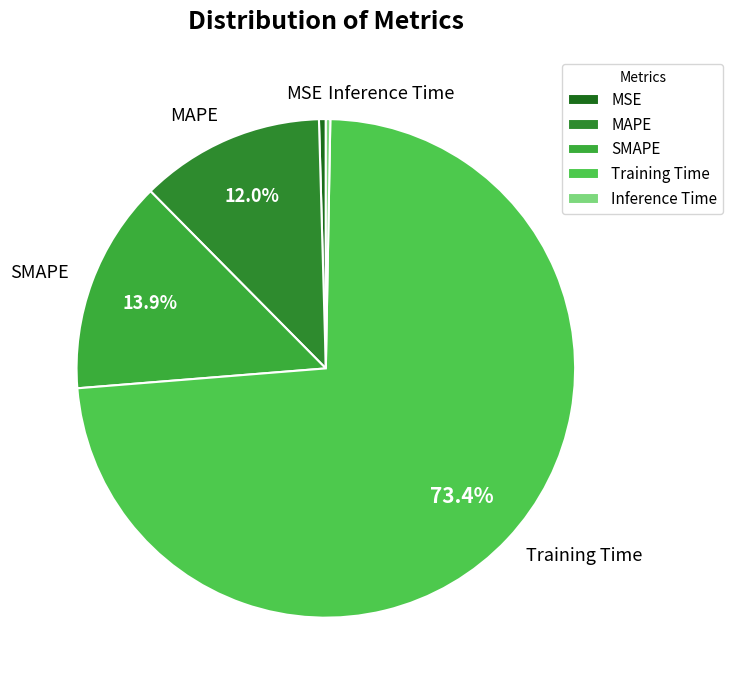

True or false: Inference Time accounts for 0% of the total.

True